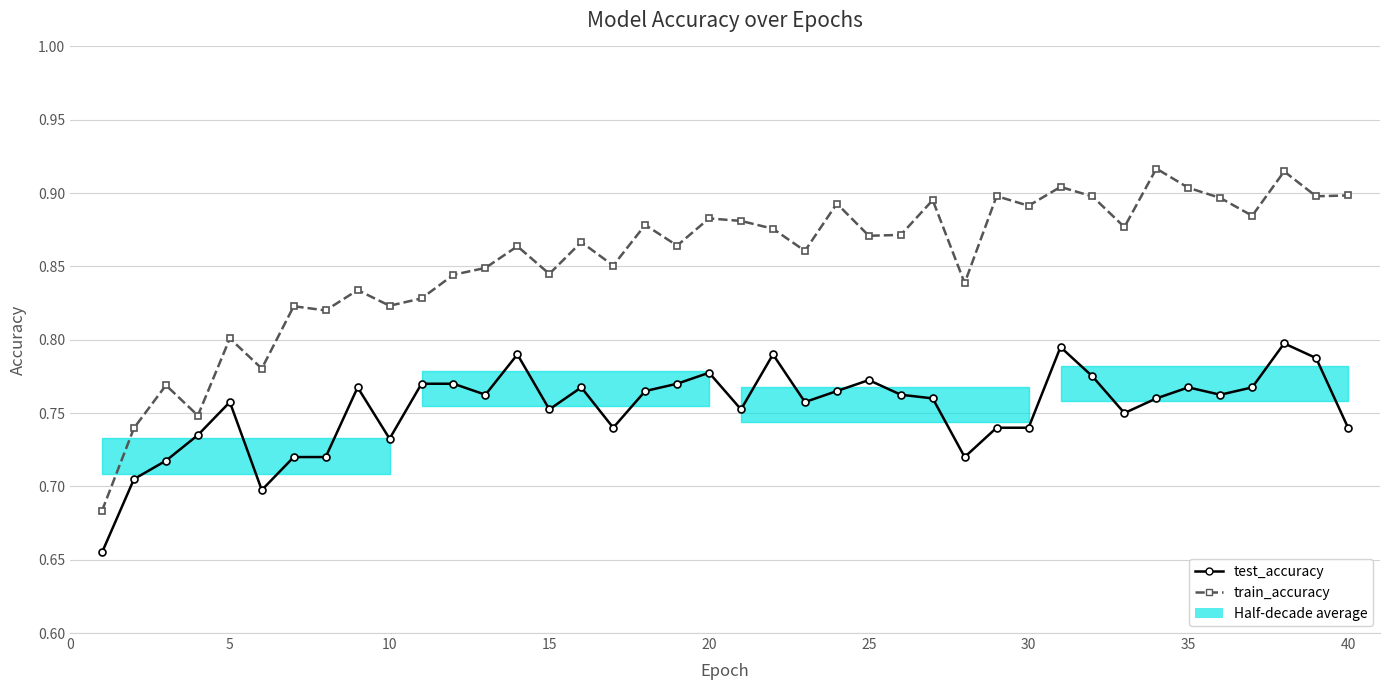

What is the maximum value shown in the chart?

0.9